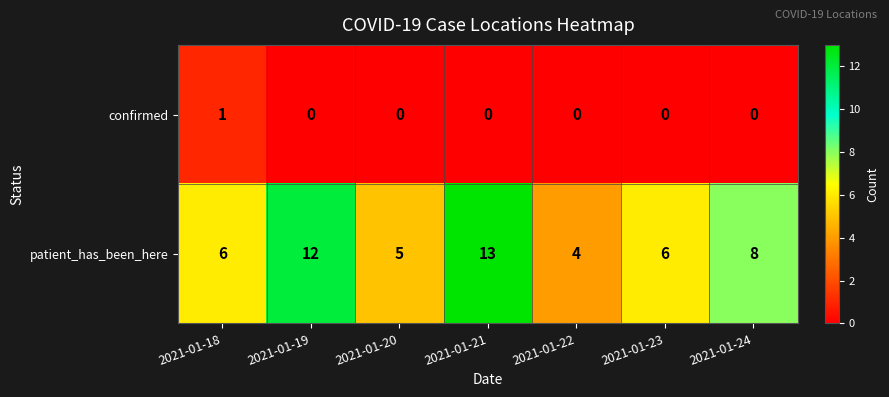

How many patient_has_been_here values are between 5 and 12?

5